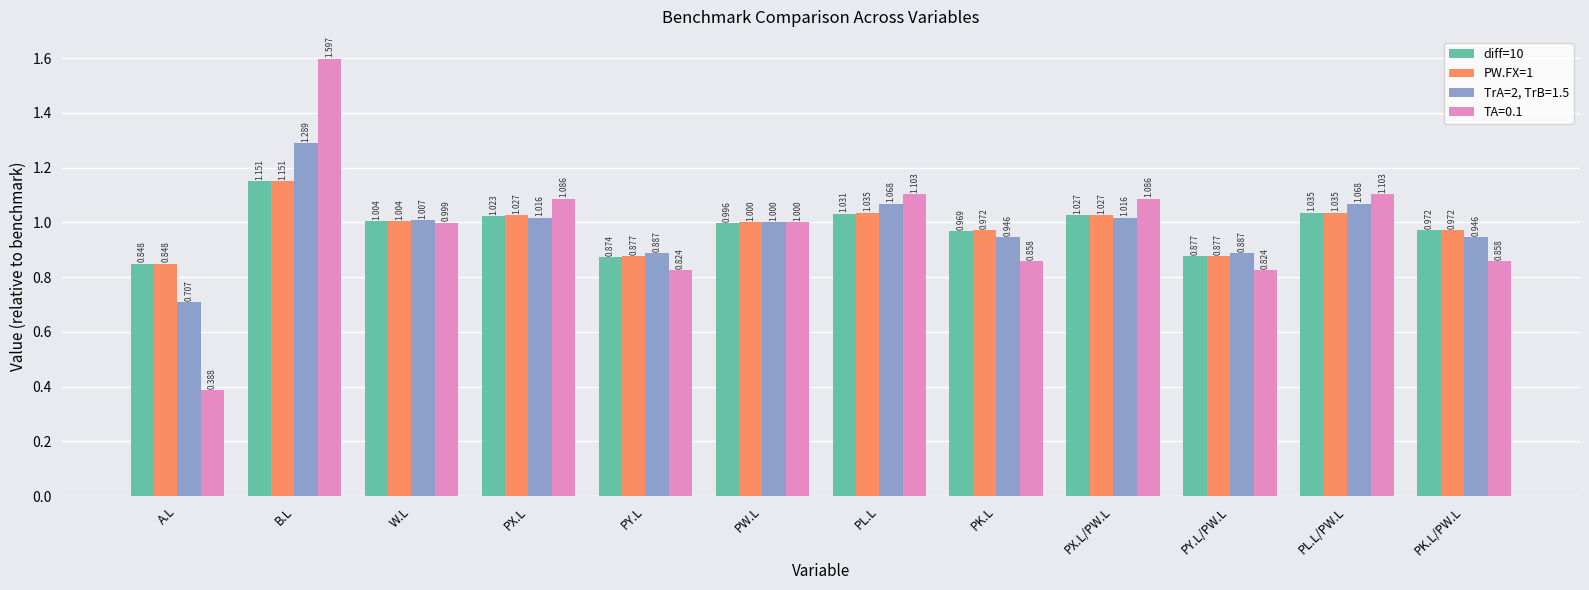

At which label does PW.FX=1 first exceed 1?

B.L